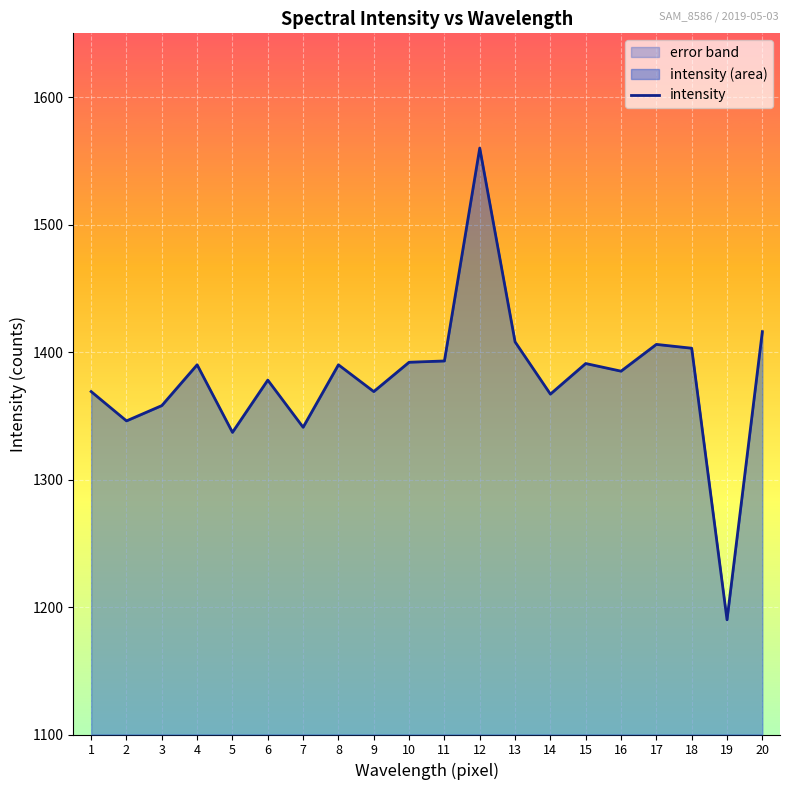

What is the difference between the second highest and second lowest values?

79